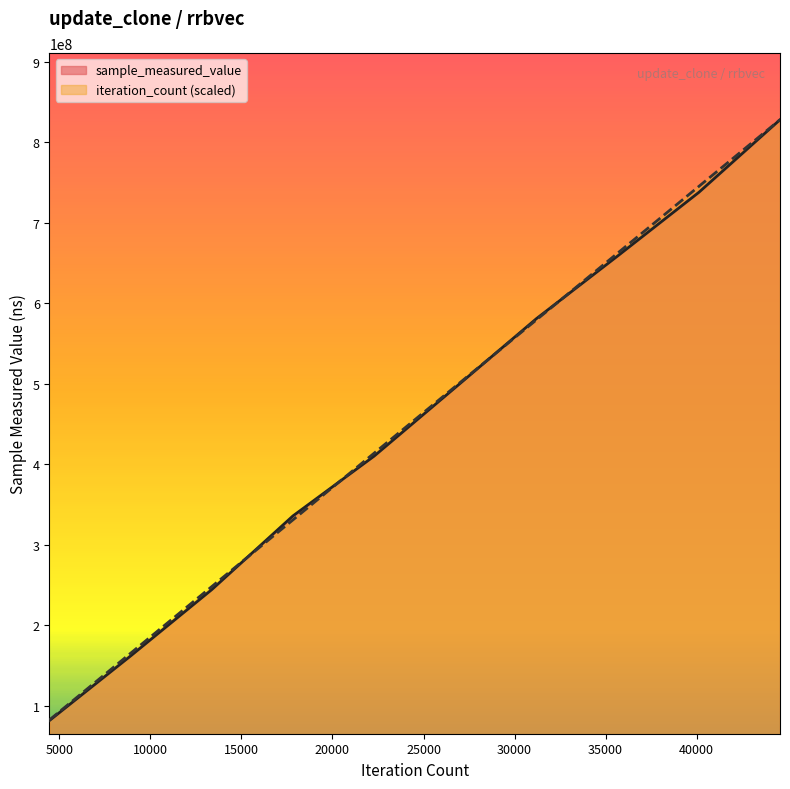

How many intersections are there between iteration_count and sample_measured_value?

4